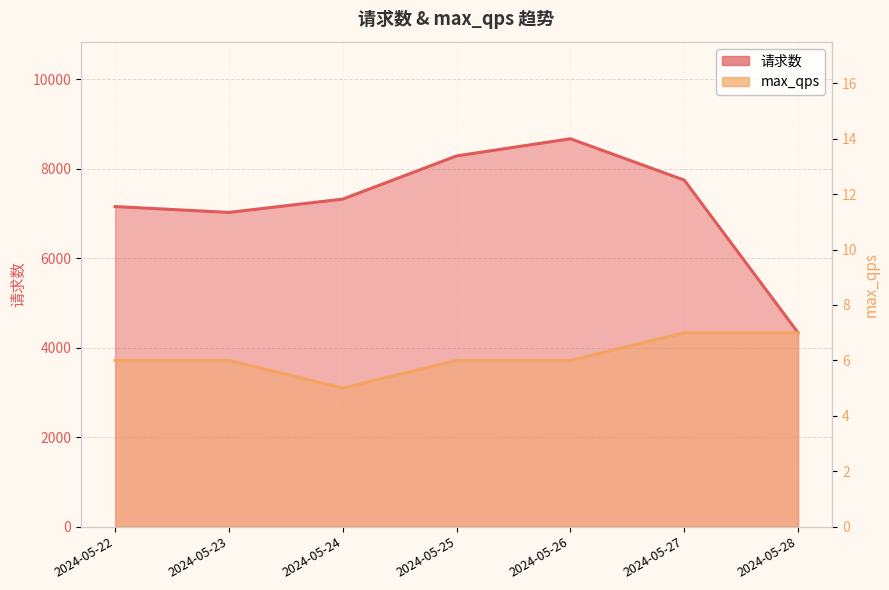

Does the chart display data point markers on the line(s)?

No